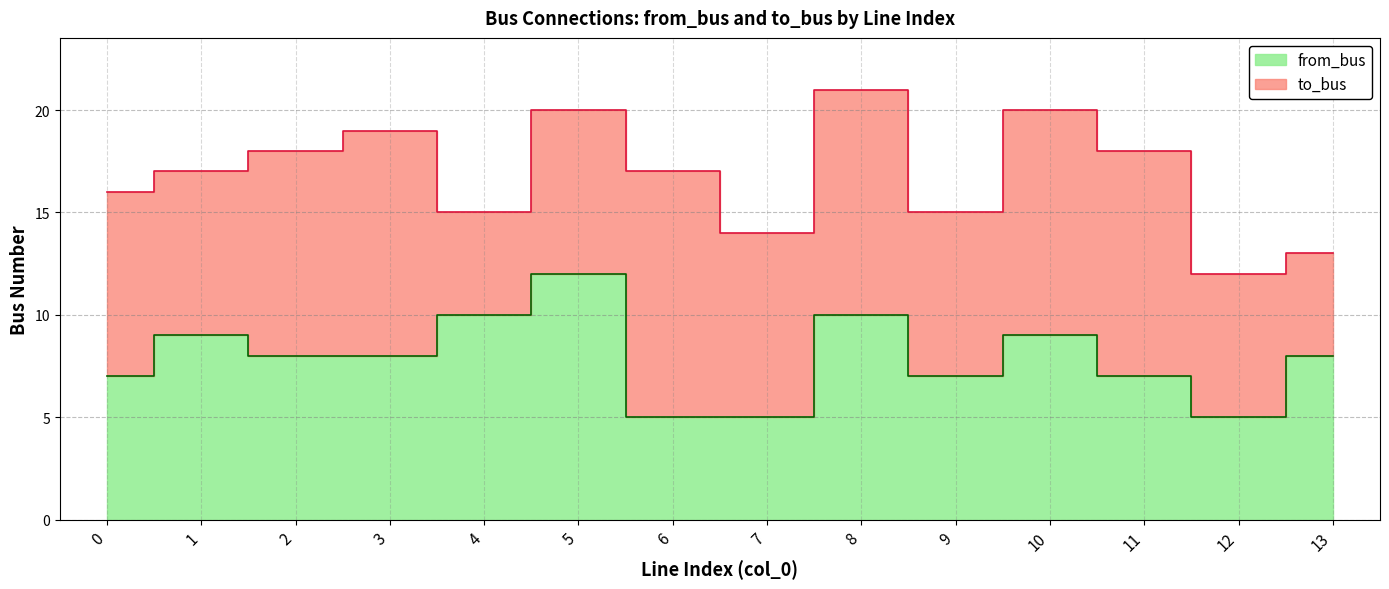

What is the ratio of the value at 12 to the value at 2?

0.6